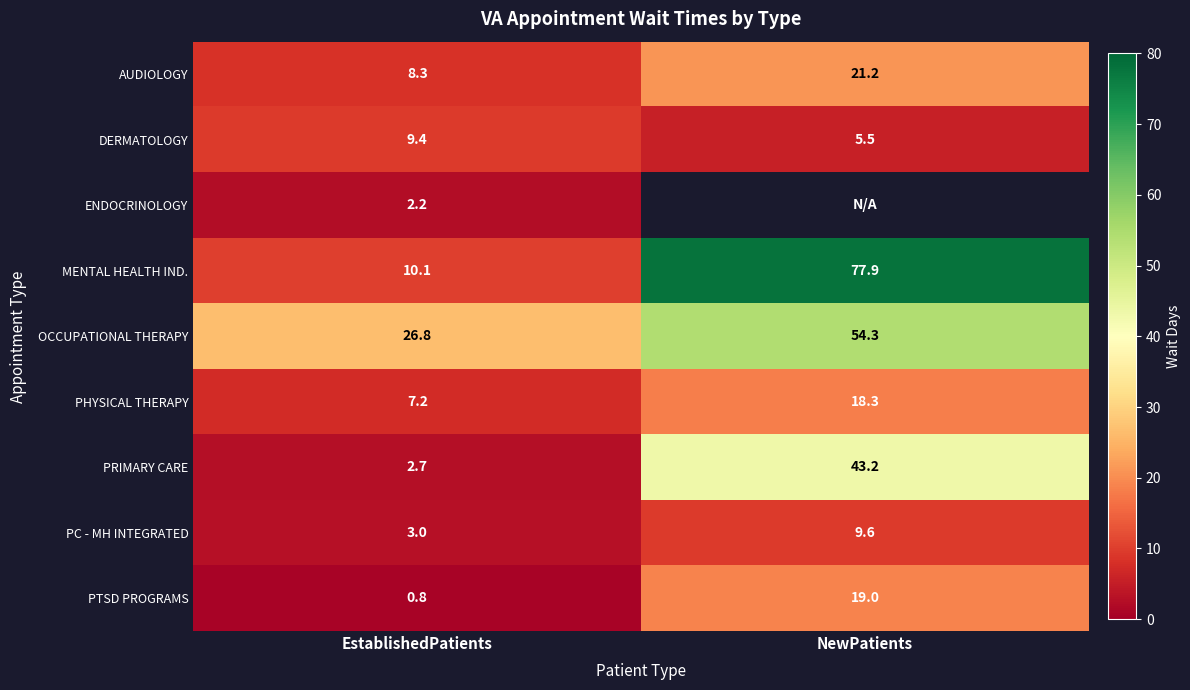

How many distinct data groups are displayed?

9